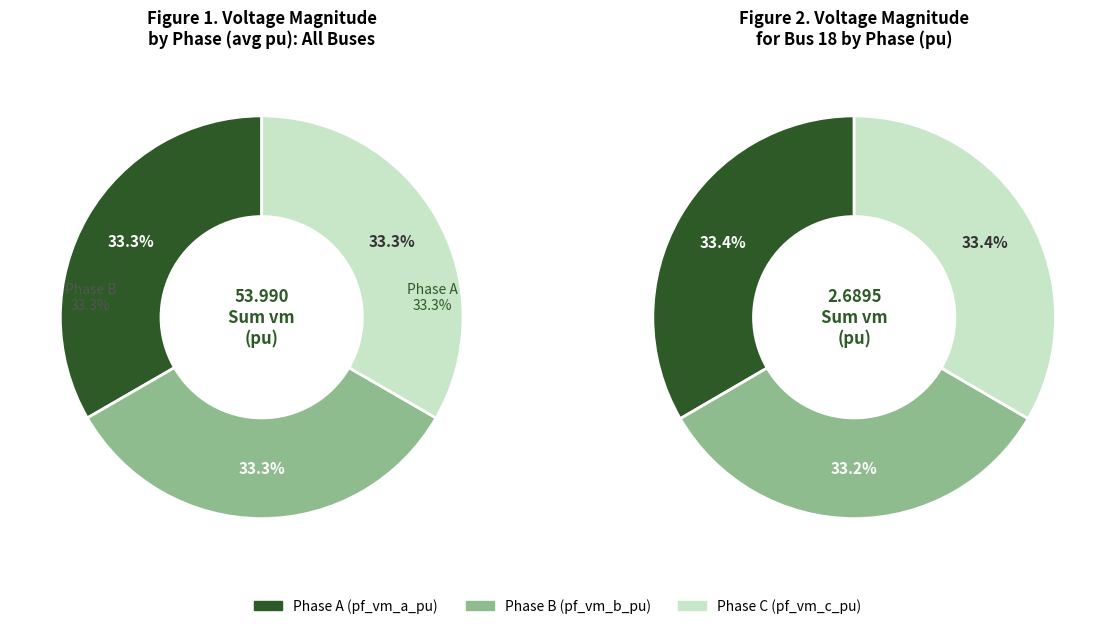

Combined, do 1 and 14 account for over 50%?

No